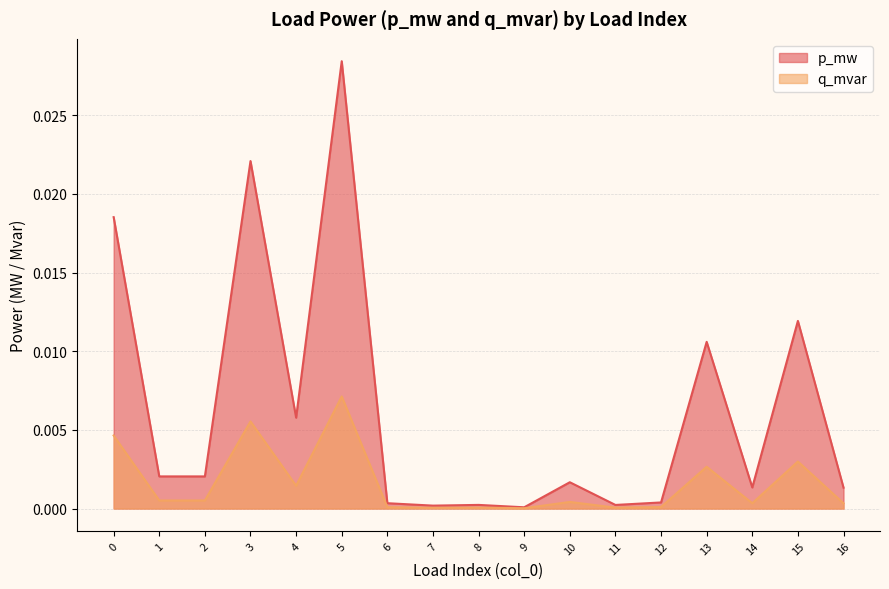

Is it true that q_mvar equals 0.0 at 2?

False